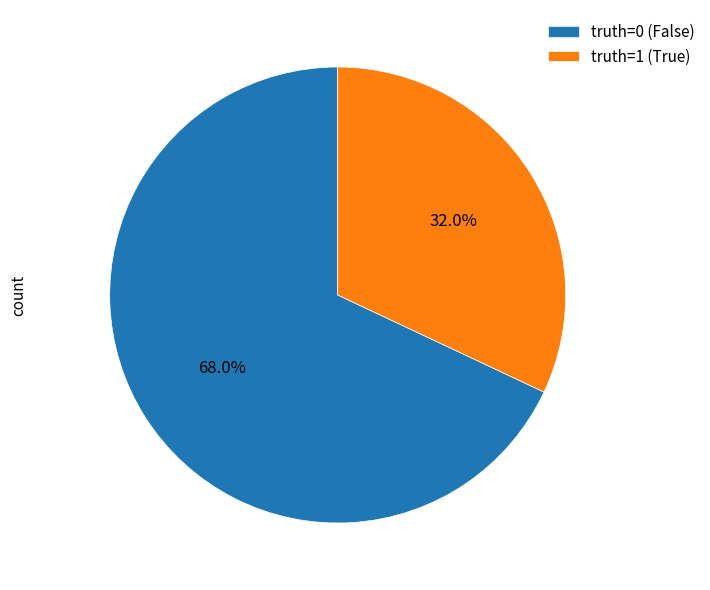

To the nearest percent, what is the combined percentage of truth=1 and truth=0?

100%